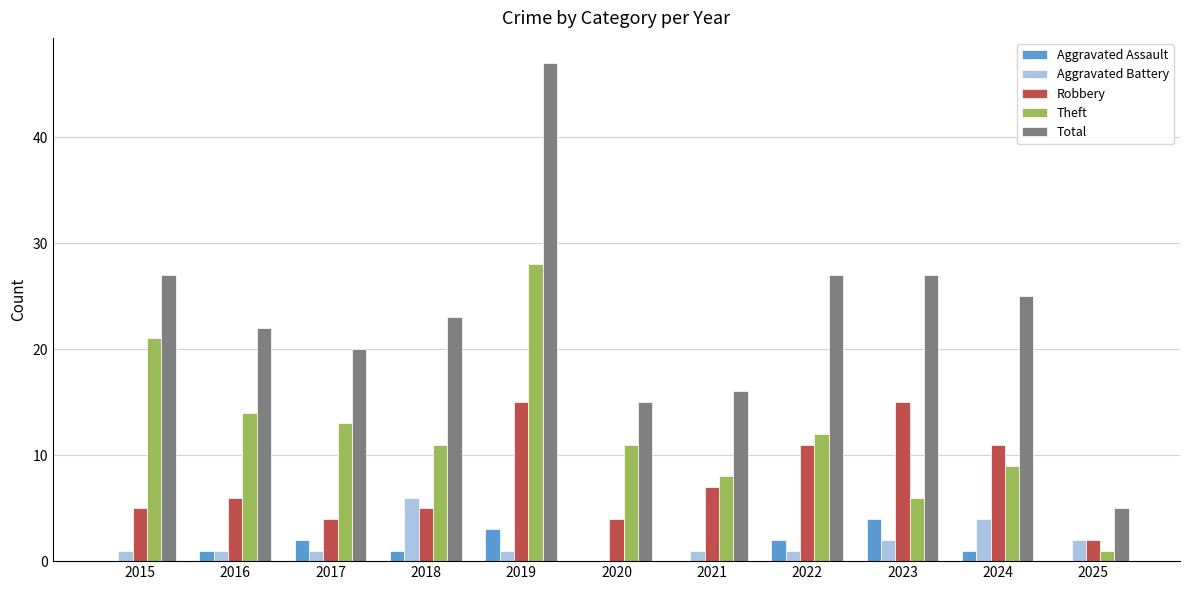

What is the total value across all series at 2016?

44